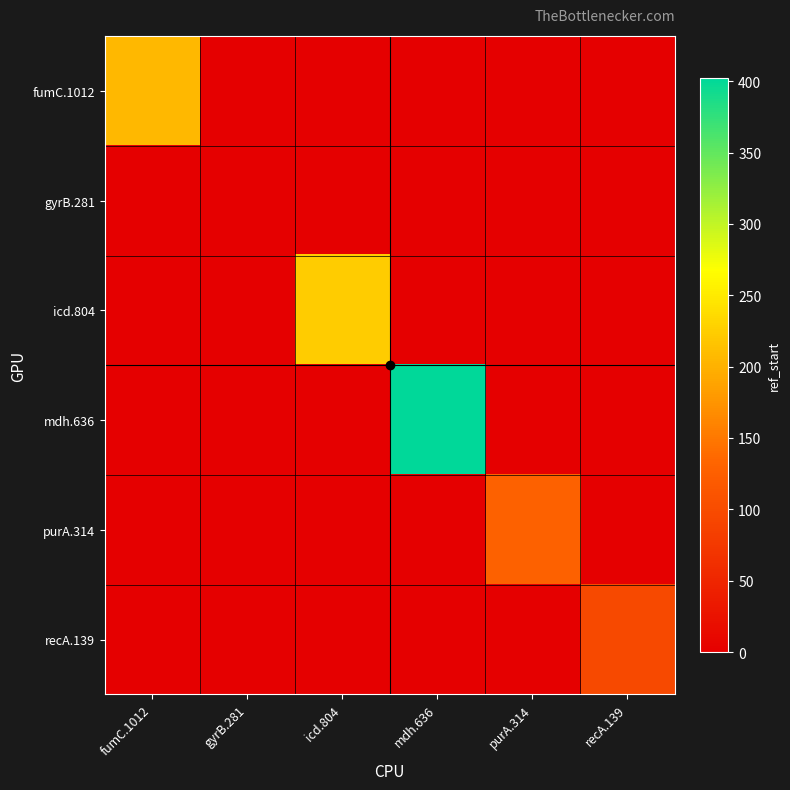

Reading right to left, transcribe all the data shown in this chart.

fumC.1012: recA.139=0	purA.314=0	mdh.636=0	icd.804=0	gyrB.281=0	fumC.1012=206
gyrB.281: recA.139=0	purA.314=0	mdh.636=0	icd.804=0	gyrB.281=0	fumC.1012=0
icd.804: recA.139=0	purA.314=0	mdh.636=0	icd.804=223	gyrB.281=0	fumC.1012=0
mdh.636: recA.139=0	purA.314=0	mdh.636=402	icd.804=0	gyrB.281=0	fumC.1012=0
purA.314: recA.139=0	purA.314=128	mdh.636=0	icd.804=0	gyrB.281=0	fumC.1012=0
recA.139: recA.139=97	purA.314=0	mdh.636=0	icd.804=0	gyrB.281=0	fumC.1012=0